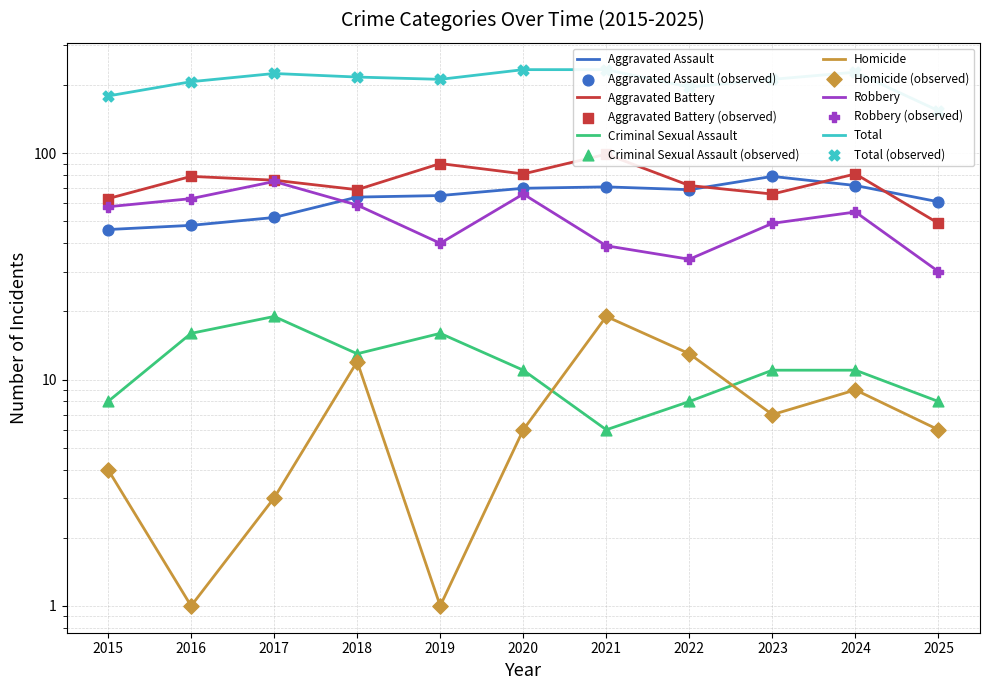

Which series contains the lowest Y value?

Homicide